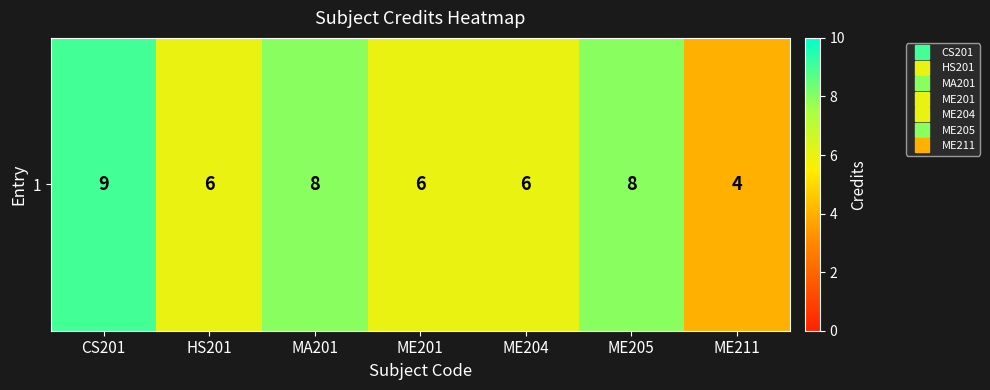

How many values are between 6 and 8?

5